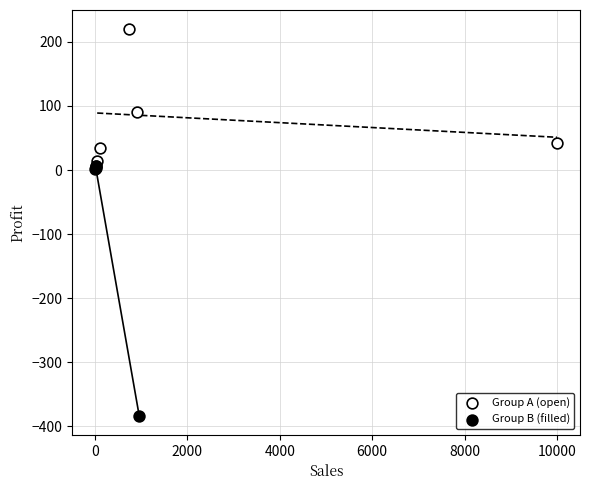

What are all the series names shown in the legend?

Group A (open), Group B (filled)